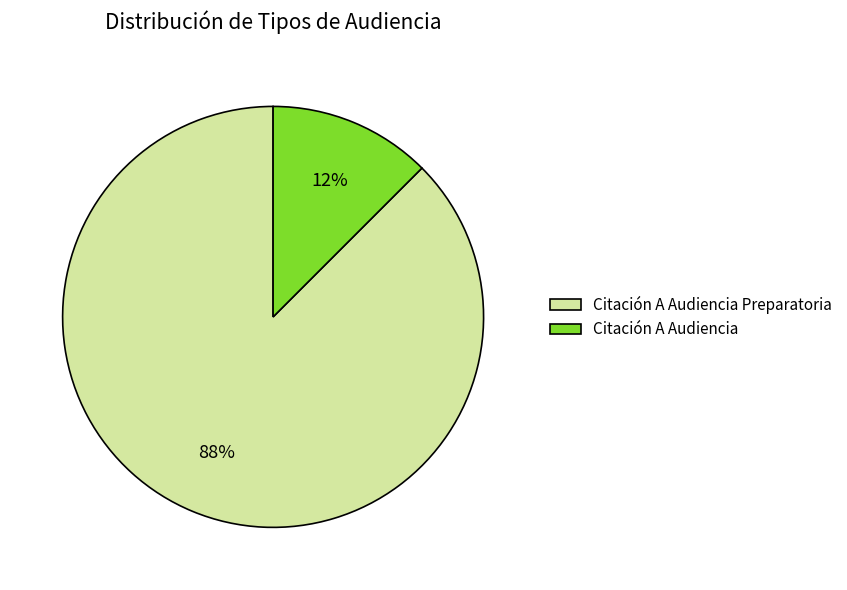

Do Citación A Audiencia and Citación A Audiencia Preparatoria together represent more than half of the pie?

Yes